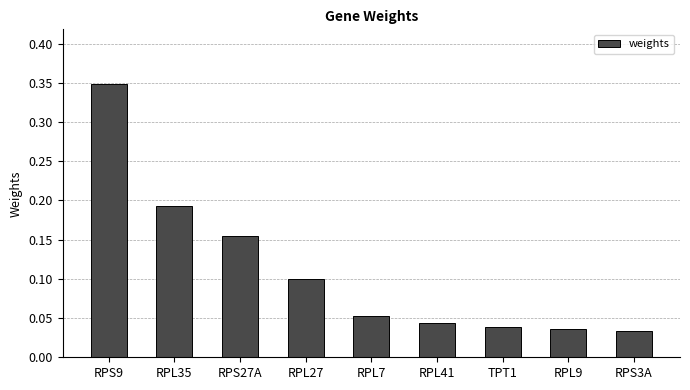

What is the sum of all values?

1.0